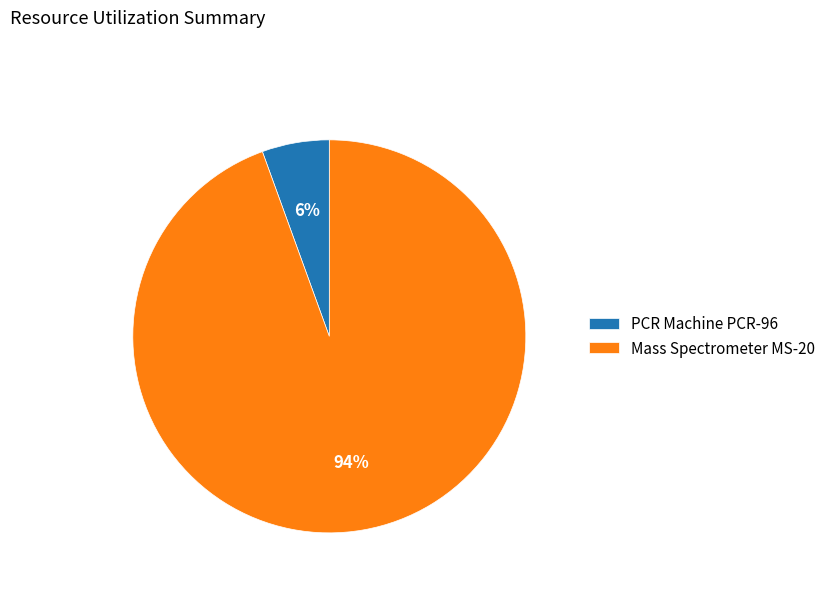

Do Mass Spectrometer MS-20 and PCR Machine PCR-96 together represent more than half of the pie?

Yes